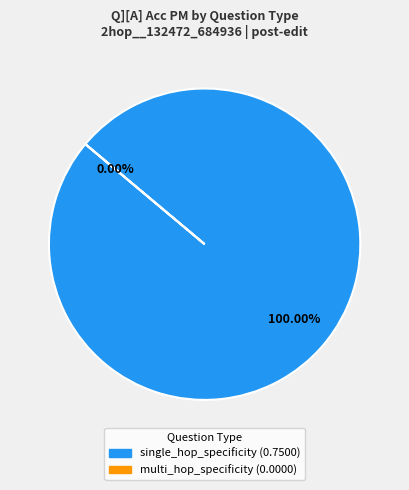

How many segments does this pie chart have?

2